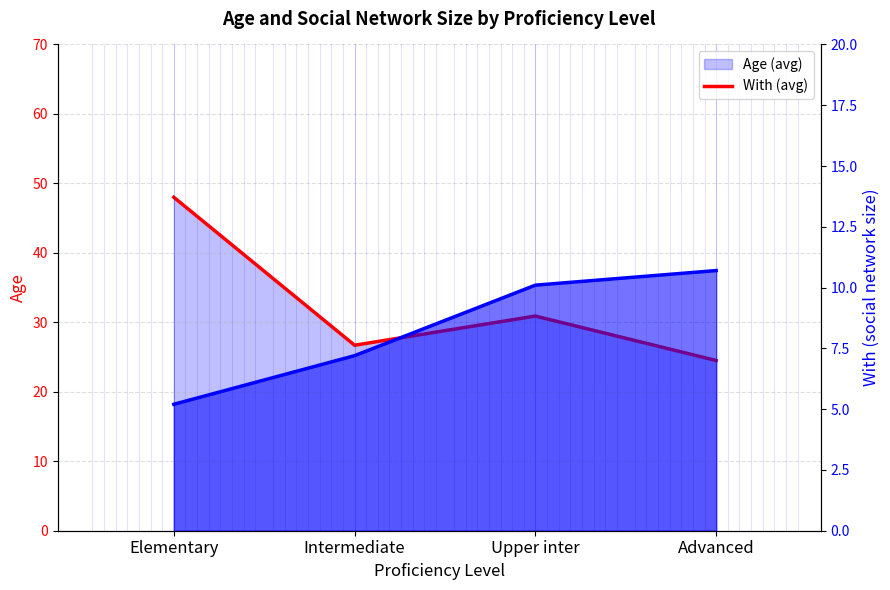

Which series has the largest total across all categories?

Age